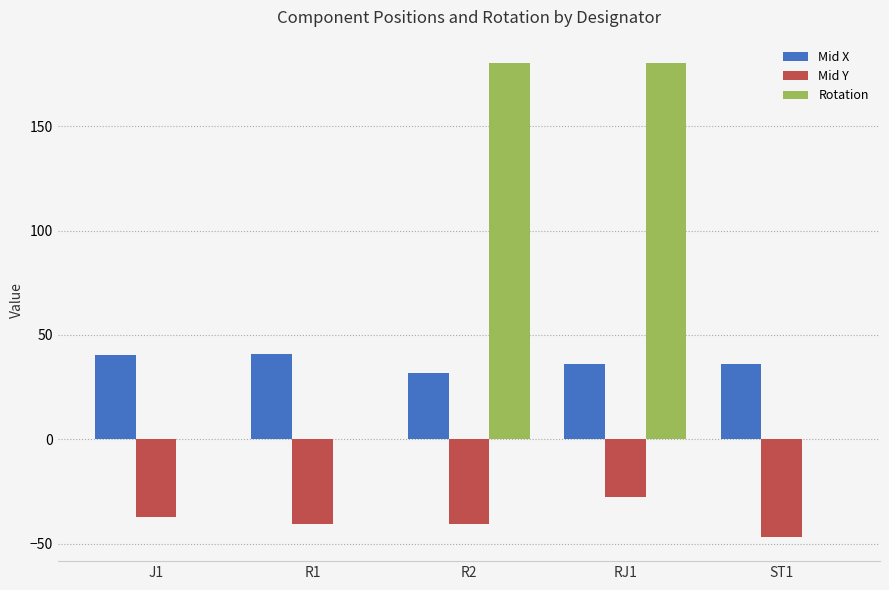

What is the maximum value shown in the chart?

180.0